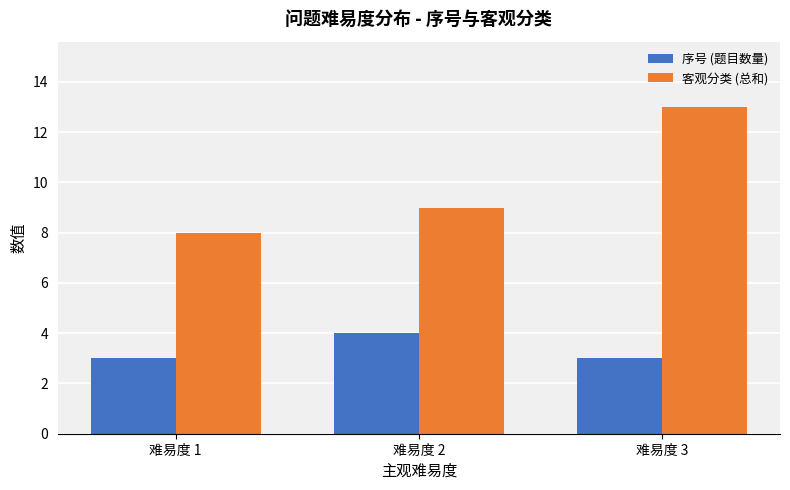

What is the sum of the 客观分类 (总和) values at 难易度 2 and 难易度 1?

17